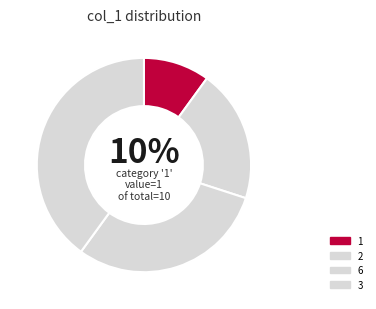

The 2 slice represents 20% of the pie. True or false?

True